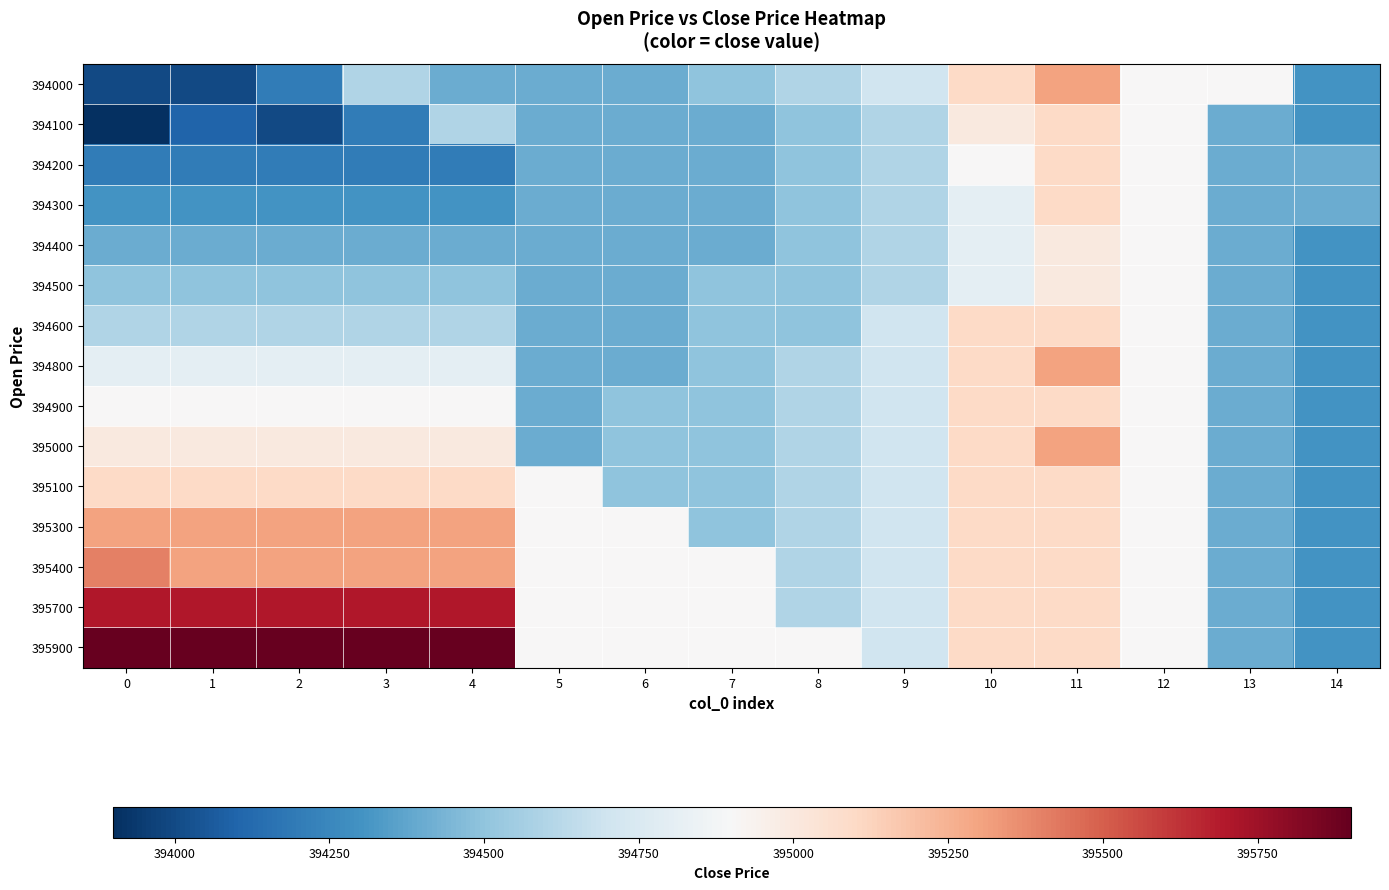

What is the spread (max minus min) of values at 13?

500